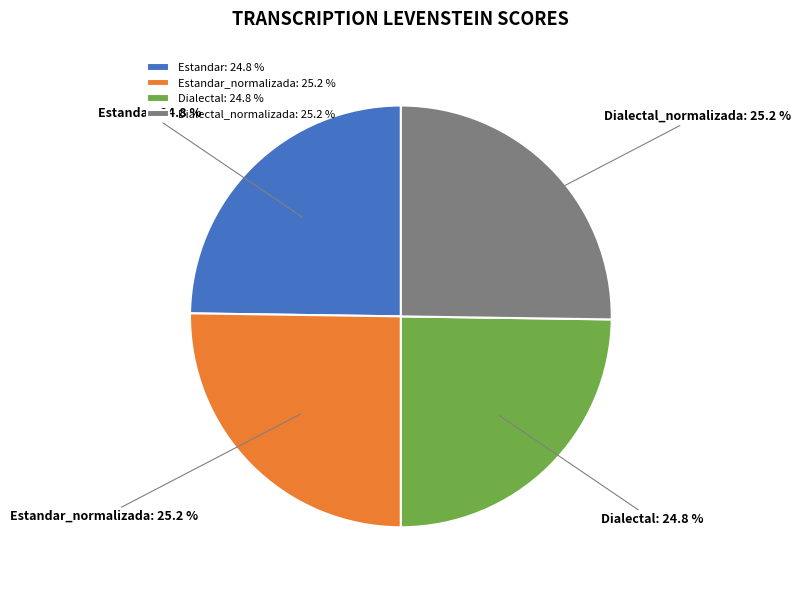

True or false: Dialectal accounts for 30% of the total.

False